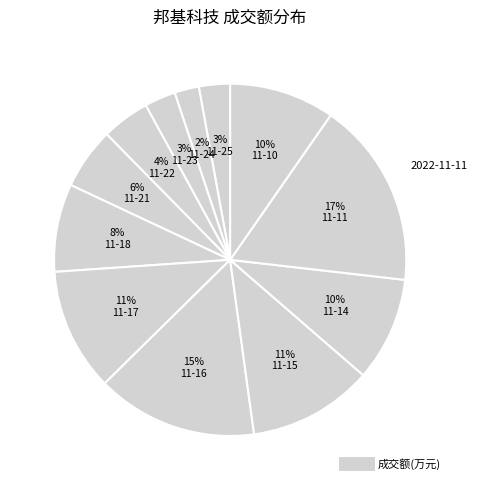

How many segments does this pie chart have?

12